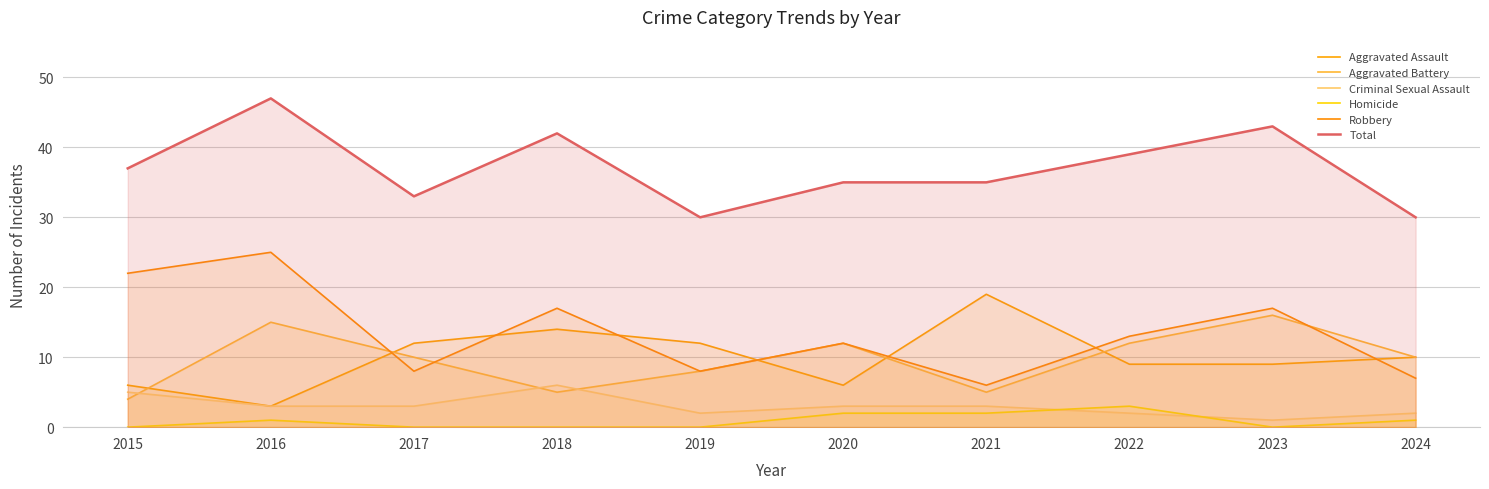

Where is Robbery nearest to the value 15?

2018